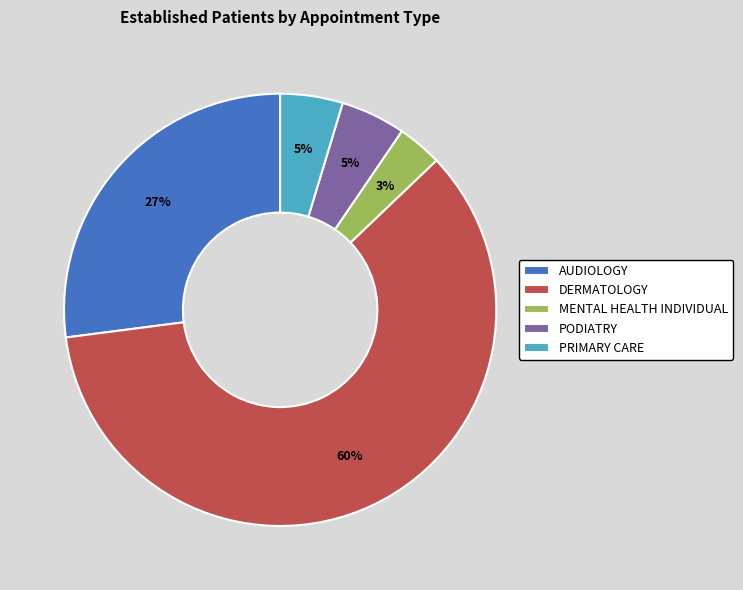

What is the largest slice in the pie chart?

DERMATOLOGY